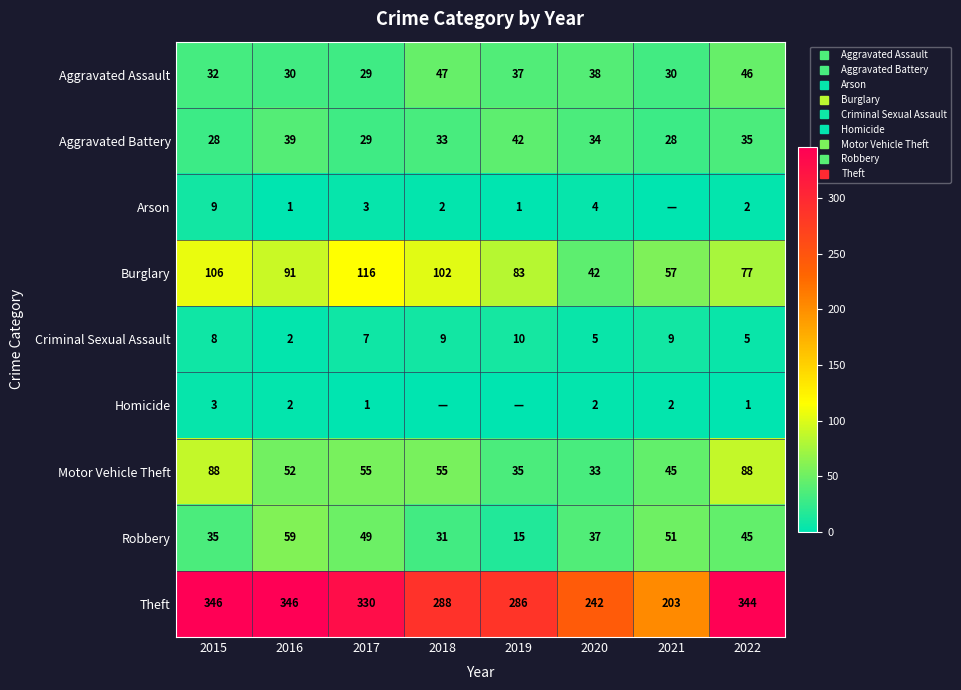

At which label is Criminal Sexual Assault closest to 6?

2017